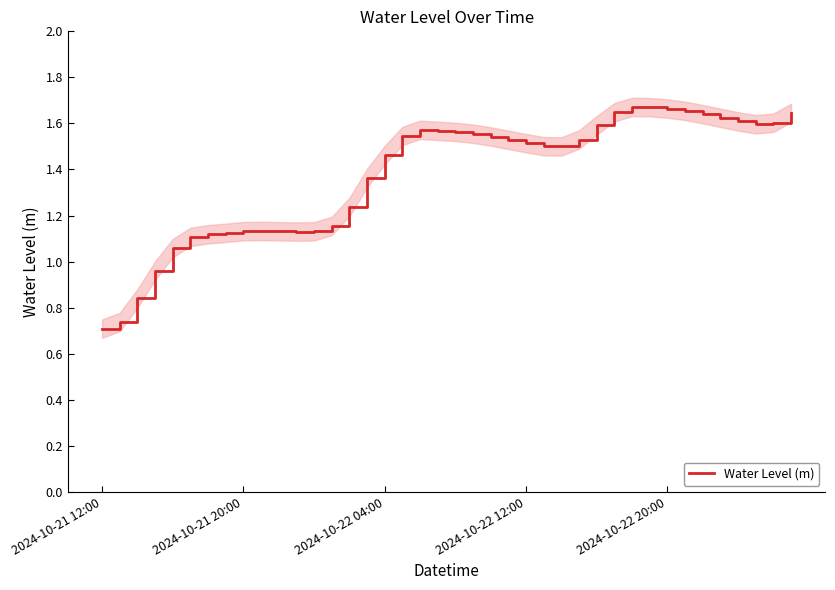

What is the difference between the maximum and minimum values?

1.0